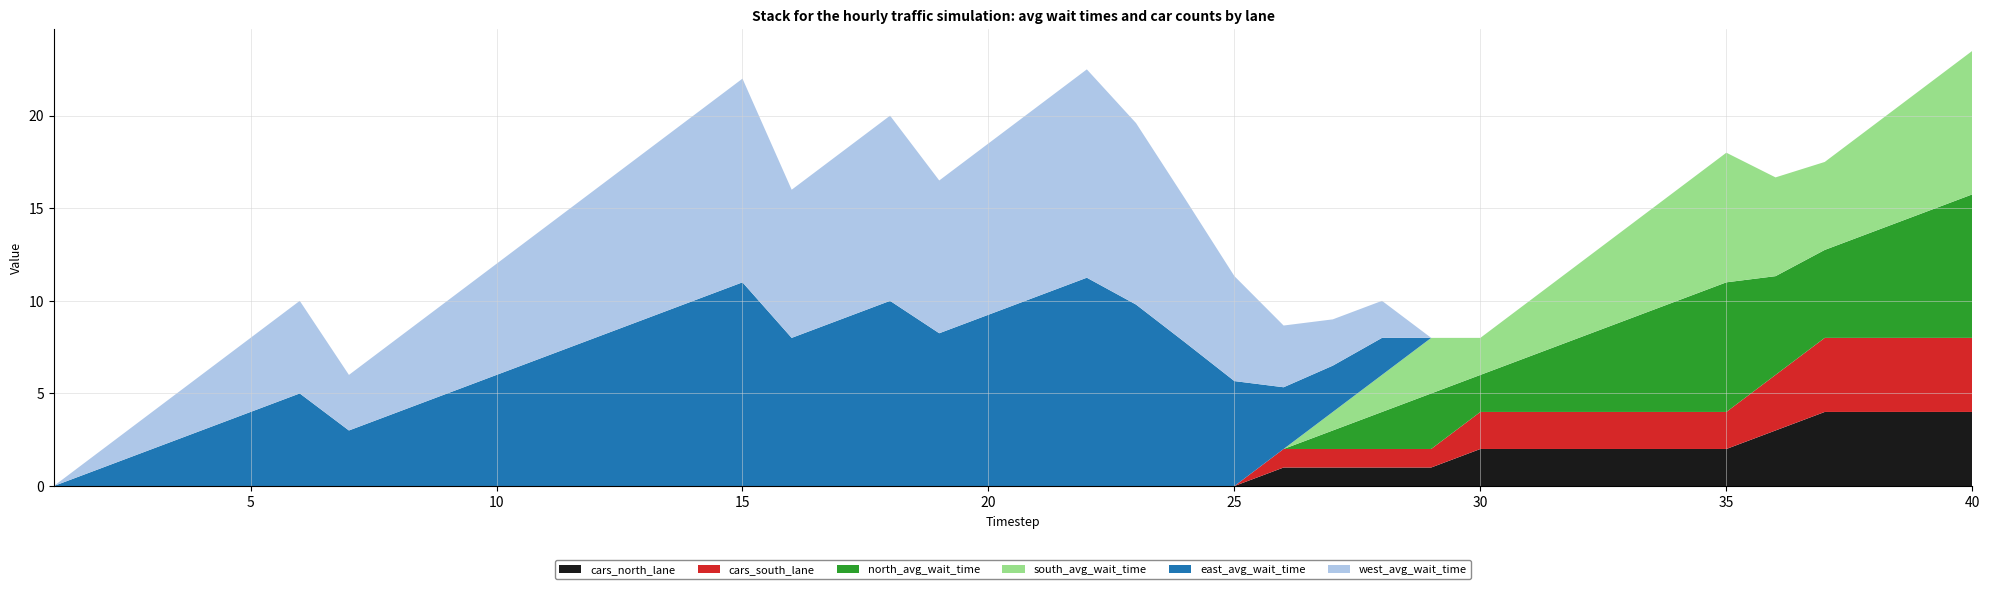

Reading left to right, extract all data points from this chart.

east_avg_wait_time: 1=0.0	2=1.0	3=2.0	4=3.0	5=4.0	6=5.0	7=3.0	8=4.0	9=5.0	10=6.0	11=7.0	12=8.0	13=9.0	14=10.0	15=11.0	16=8.0	17=9.0	18=10.0	19=8.2	20=9.2	21=10.2	22=11.2	23=9.8	24=7.8	25=5.7	26=3.3	27=2.5	28=2.0	29=0.0	30=0.0	31=0.0	32=0.0	33=0.0	34=0.0	35=0.0	36=0.0	37=0.0	38=0.0	39=0.0	40=0.0
west_avg_wait_time: 1=0.0	2=1.0	3=2.0	4=3.0	5=4.0	6=5.0	7=3.0	8=4.0	9=5.0	10=6.0	11=7.0	12=8.0	13=9.0	14=10.0	15=11.0	16=8.0	17=9.0	18=10.0	19=8.2	20=9.2	21=10.2	22=11.2	23=9.8	24=7.8	25=5.7	26=3.3	27=2.5	28=2.0	29=0.0	30=0.0	31=0.0	32=0.0	33=0.0	34=0.0	35=0.0	36=0.0	37=0.0	38=0.0	39=0.0	40=0.0
north_avg_wait_time: 1=0.0	2=0.0	3=0.0	4=0.0	5=0.0	6=0.0	7=0.0	8=0.0	9=0.0	10=0.0	11=0.0	12=0.0	13=0.0	14=0.0	15=0.0	16=0.0	17=0.0	18=0.0	19=0.0	20=0.0	21=0.0	22=0.0	23=0.0	24=0.0	25=0.0	26=0.0	27=1.0	28=2.0	29=3.0	30=2.0	31=3.0	32=4.0	33=5.0	34=6.0	35=7.0	36=5.3	37=4.8	38=5.8	39=6.8	40=7.8
south_avg_wait_time: 1=0.0	2=0.0	3=0.0	4=0.0	5=0.0	6=0.0	7=0.0	8=0.0	9=0.0	10=0.0	11=0.0	12=0.0	13=0.0	14=0.0	15=0.0	16=0.0	17=0.0	18=0.0	19=0.0	20=0.0	21=0.0	22=0.0	23=0.0	24=0.0	25=0.0	26=0.0	27=1.0	28=2.0	29=3.0	30=2.0	31=3.0	32=4.0	33=5.0	34=6.0	35=7.0	36=5.3	37=4.8	38=5.8	39=6.8	40=7.8
cars_north_lane: 1=0.0	2=0.0	3=0.0	4=0.0	5=0.0	6=0.0	7=0.0	8=0.0	9=0.0	10=0.0	11=0.0	12=0.0	13=0.0	14=0.0	15=0.0	16=0.0	17=0.0	18=0.0	19=0.0	20=0.0	21=0.0	22=0.0	23=0.0	24=0.0	25=0.0	26=1.0	27=1.0	28=1.0	29=1.0	30=2.0	31=2.0	32=2.0	33=2.0	34=2.0	35=2.0	36=3.0	37=4.0	38=4.0	39=4.0	40=4.0
cars_south_lane: 1=0.0	2=0.0	3=0.0	4=0.0	5=0.0	6=0.0	7=0.0	8=0.0	9=0.0	10=0.0	11=0.0	12=0.0	13=0.0	14=0.0	15=0.0	16=0.0	17=0.0	18=0.0	19=0.0	20=0.0	21=0.0	22=0.0	23=0.0	24=0.0	25=0.0	26=1.0	27=1.0	28=1.0	29=1.0	30=2.0	31=2.0	32=2.0	33=2.0	34=2.0	35=2.0	36=3.0	37=4.0	38=4.0	39=4.0	40=4.0